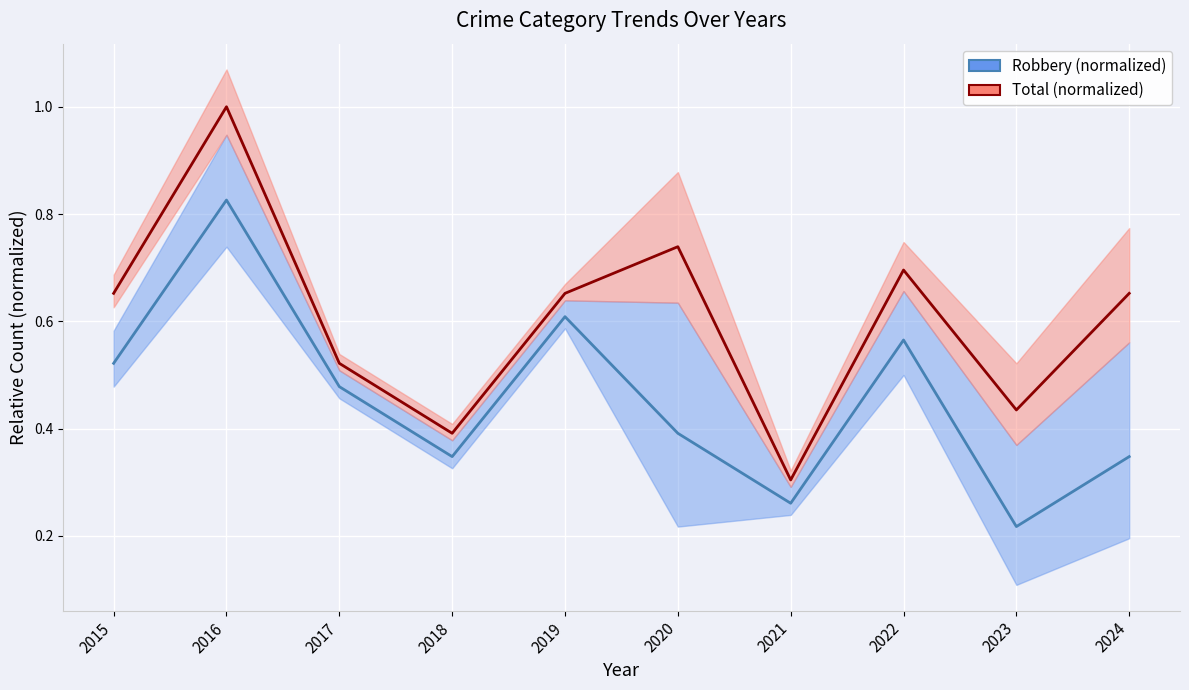

What are all the series names shown in the legend?

Robbery (normalized), Total (normalized)